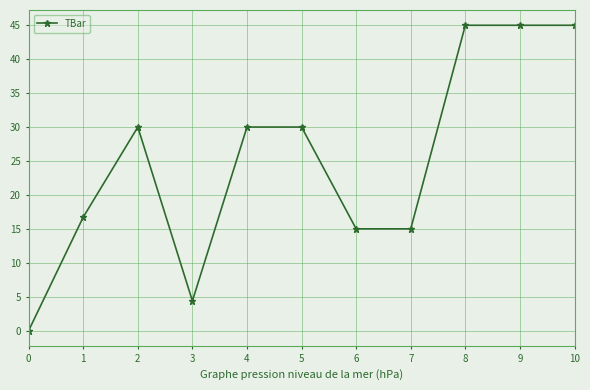

What is the average value?

25.1